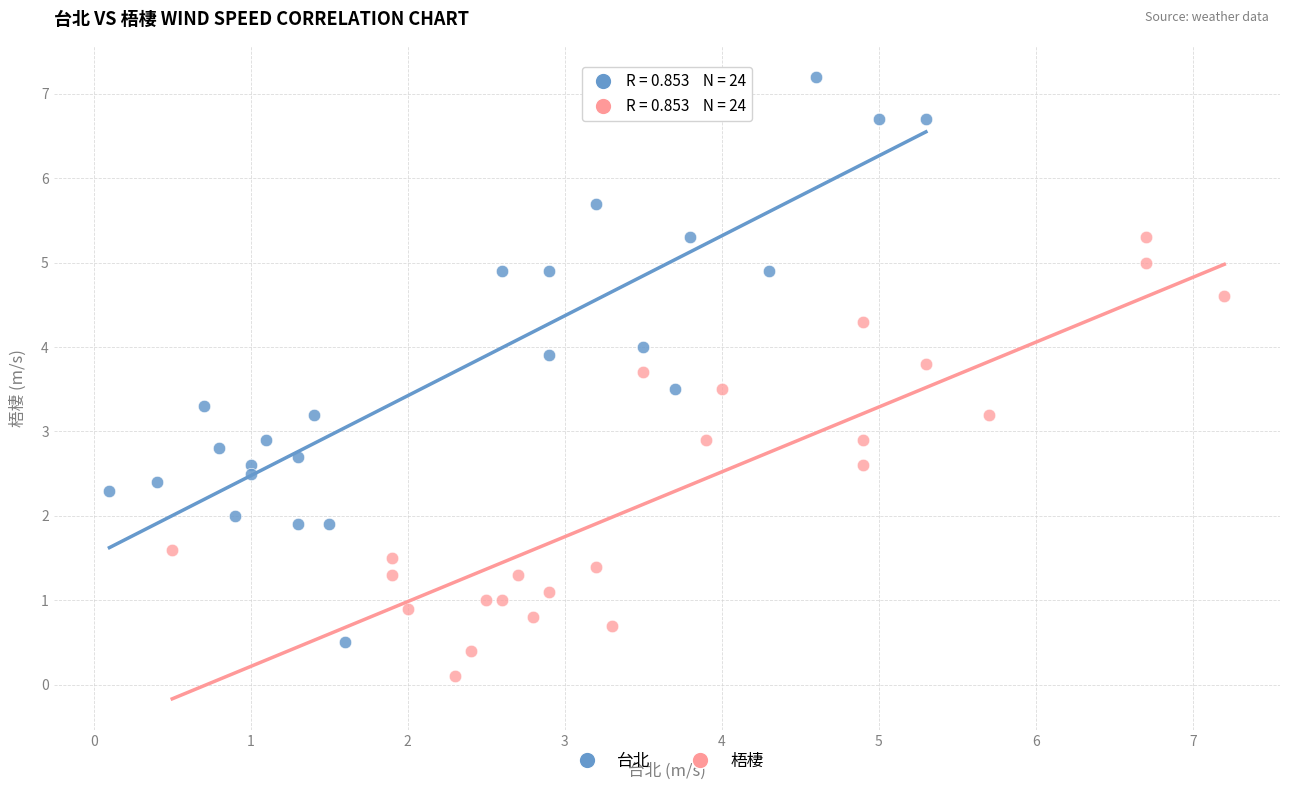

Which series contains the lowest Y value?

梧棲